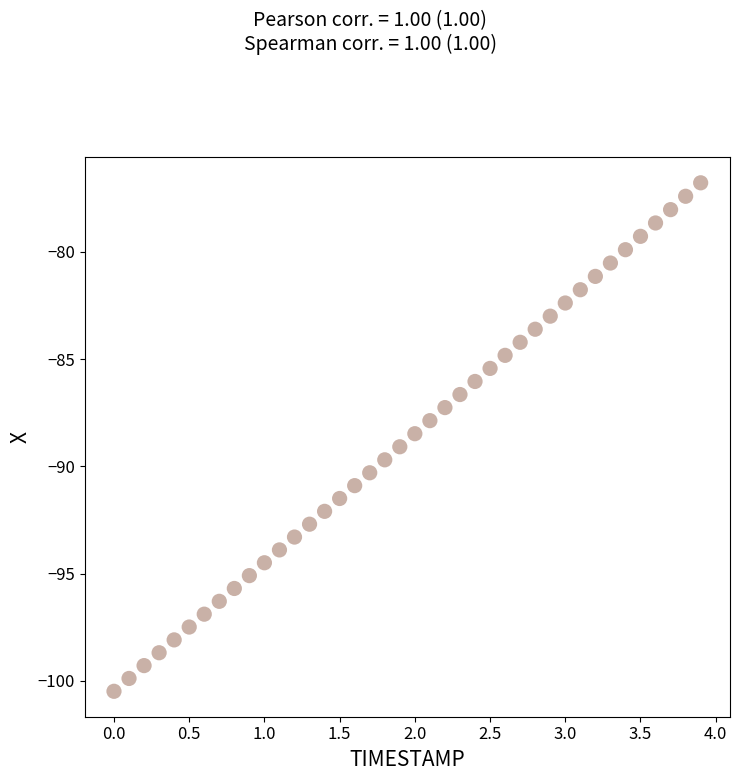

What is the range of X values (max minus min)?

3.9